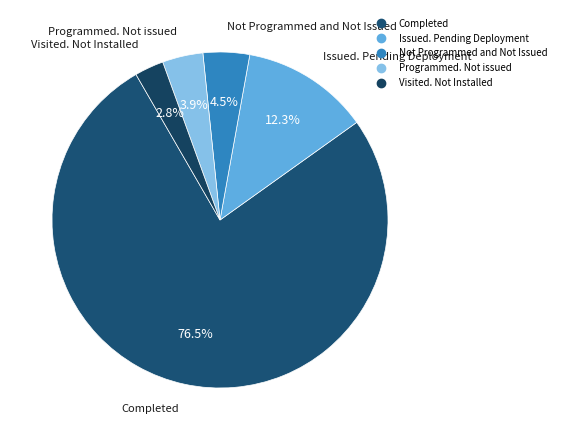

Is Not Programmed and Not Issued the majority of the pie?

No